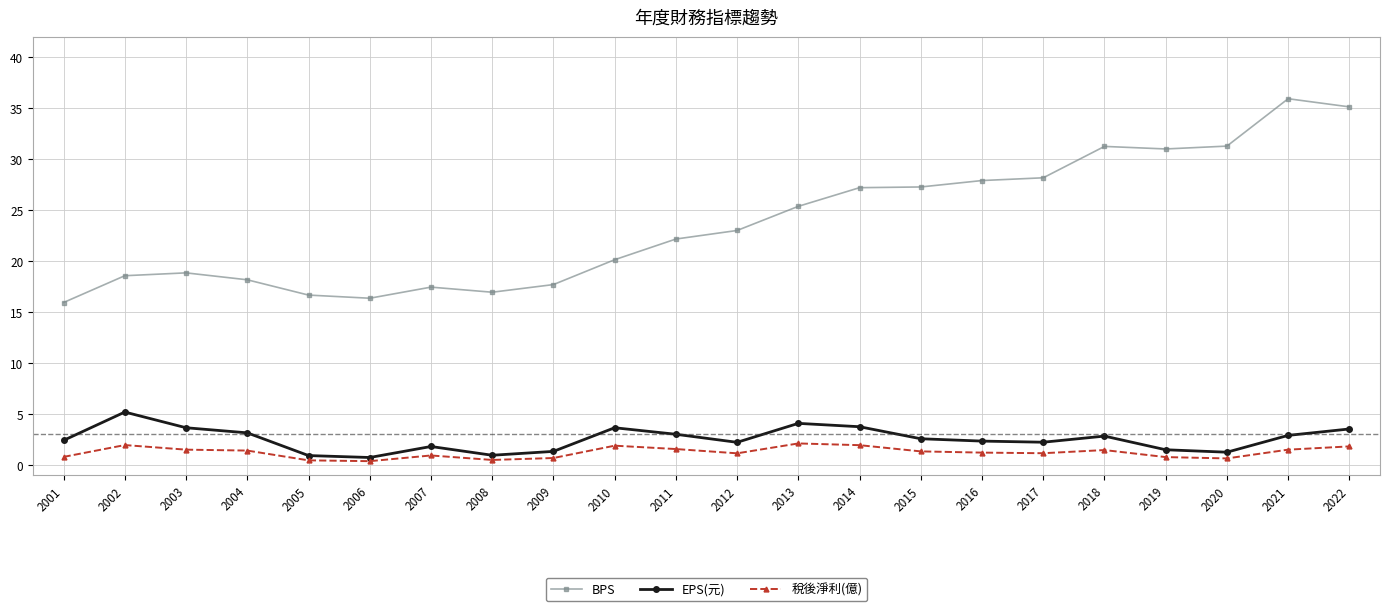

What is the highest value of the BPS series?

36.0